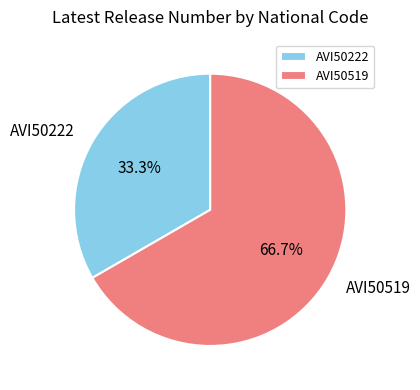

Between AVI50519 and AVI50222, which is larger?

AVI50519